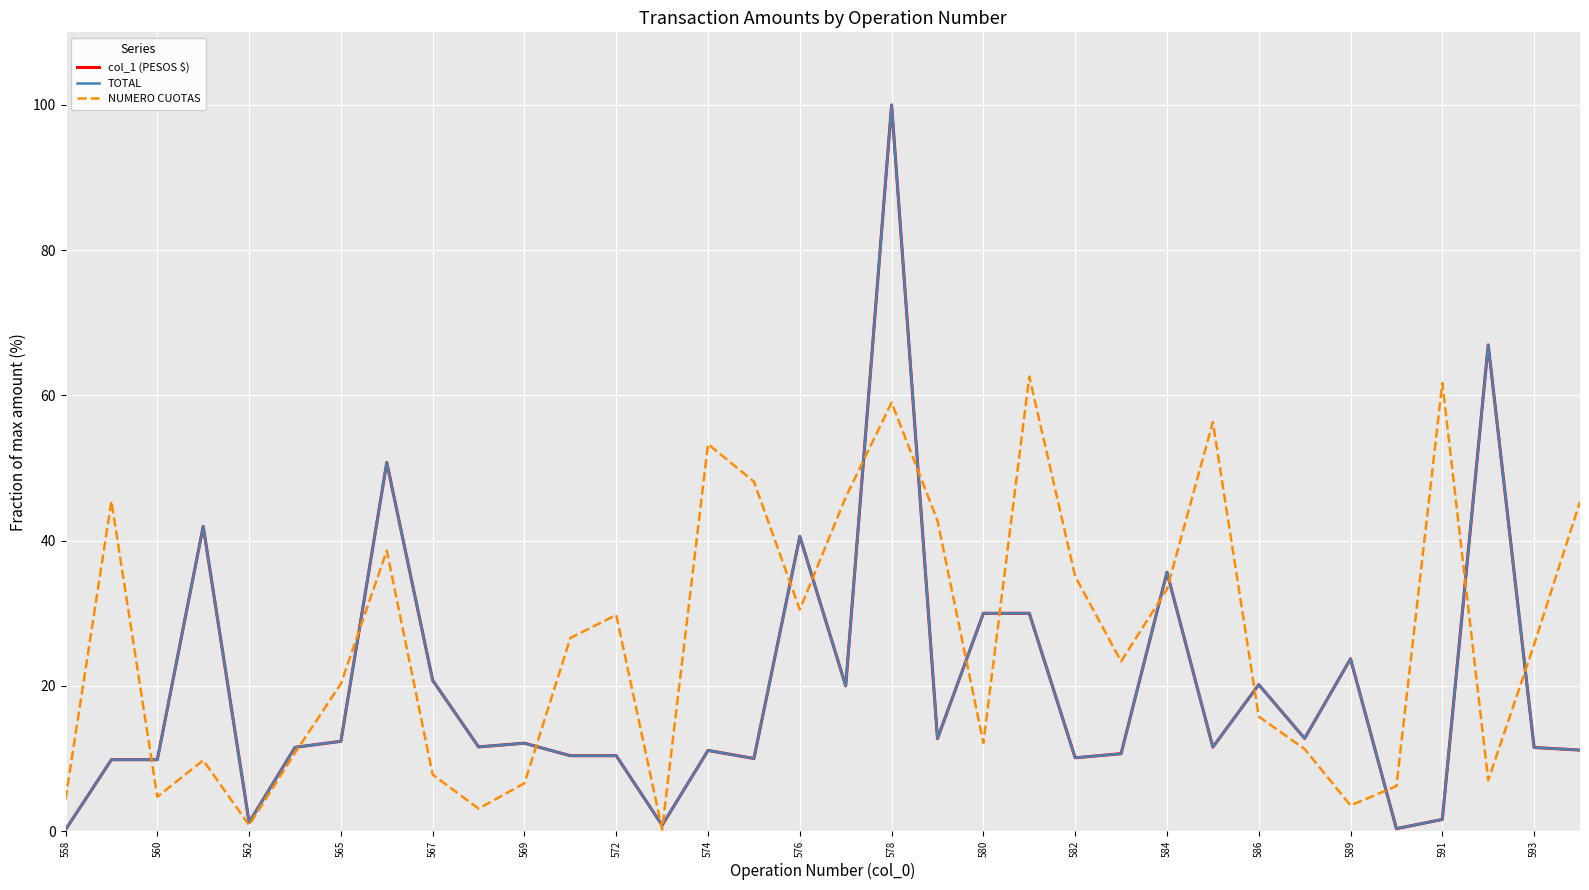

Is this an area chart (filled region under the line)?

No